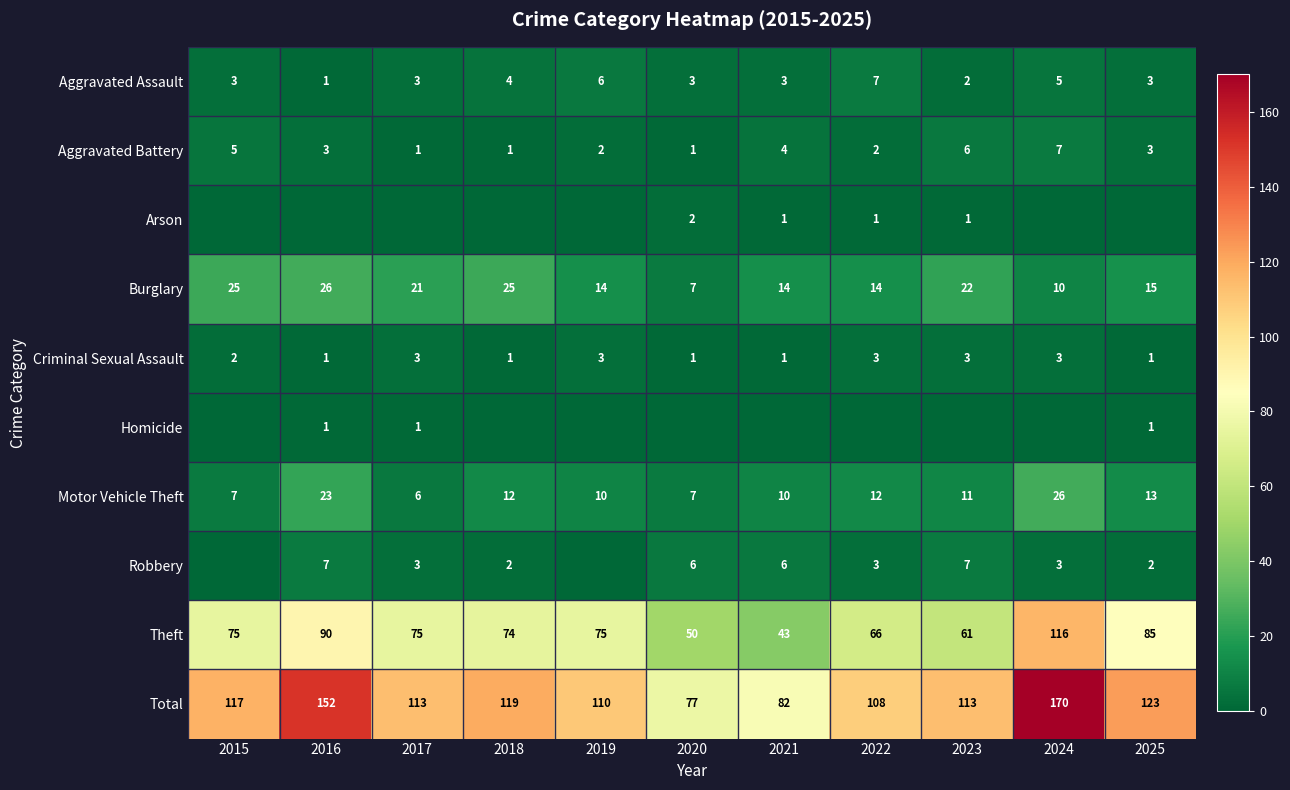

At which category is the sum across all series the highest?

2024